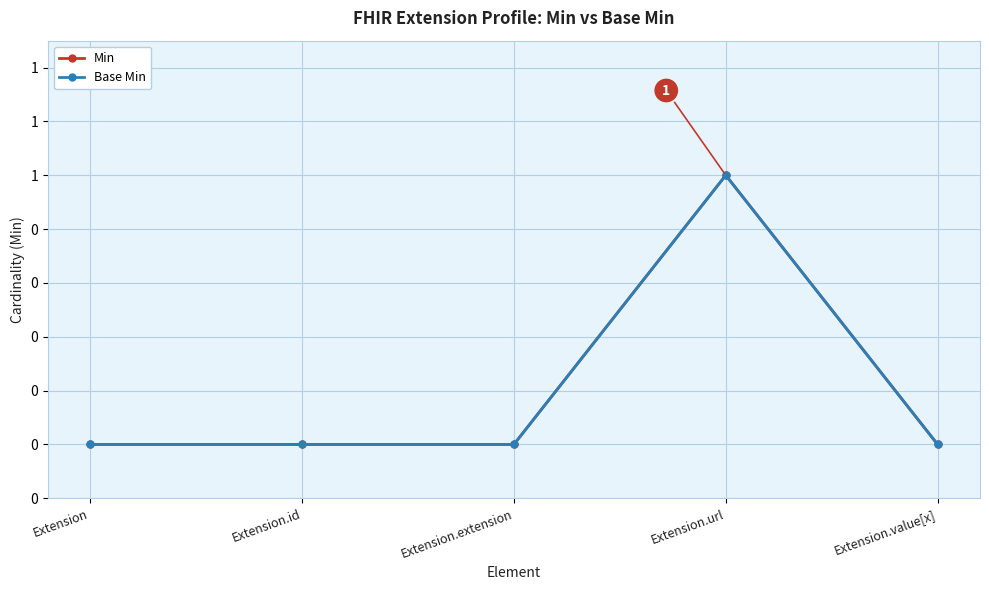

Is this an area chart (filled region under the line)?

No